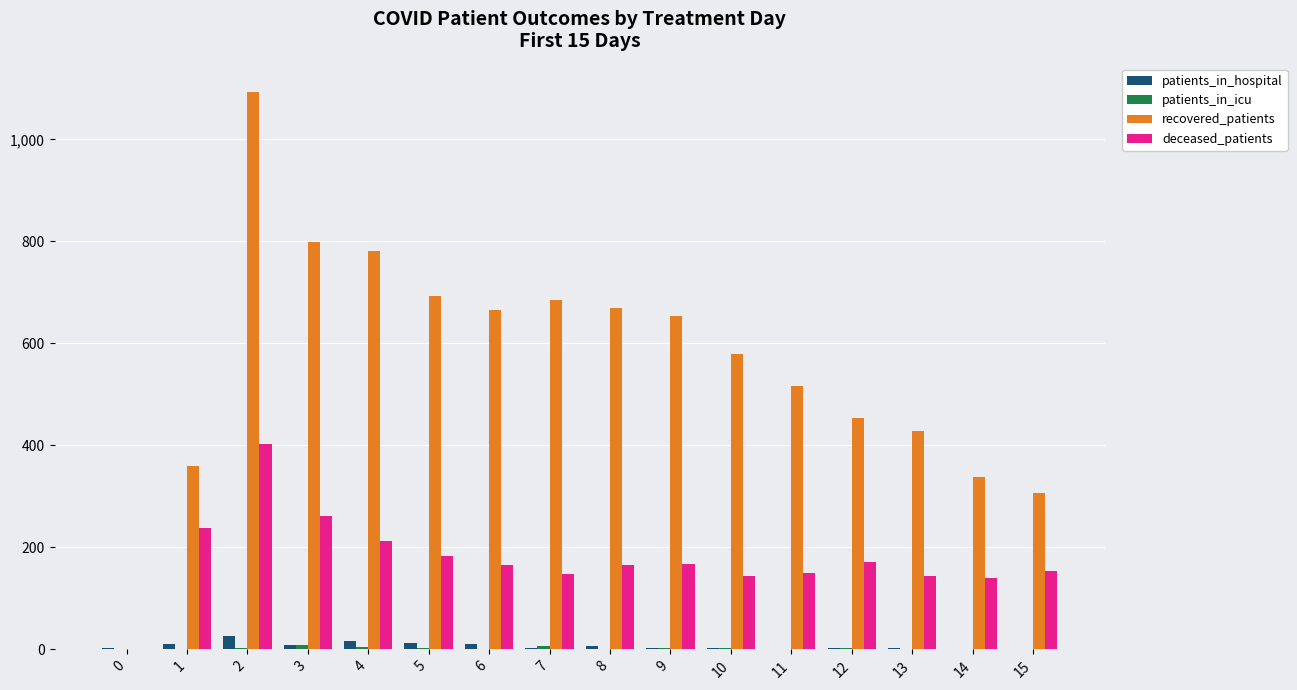

Does the chart contain stacked bars?

No